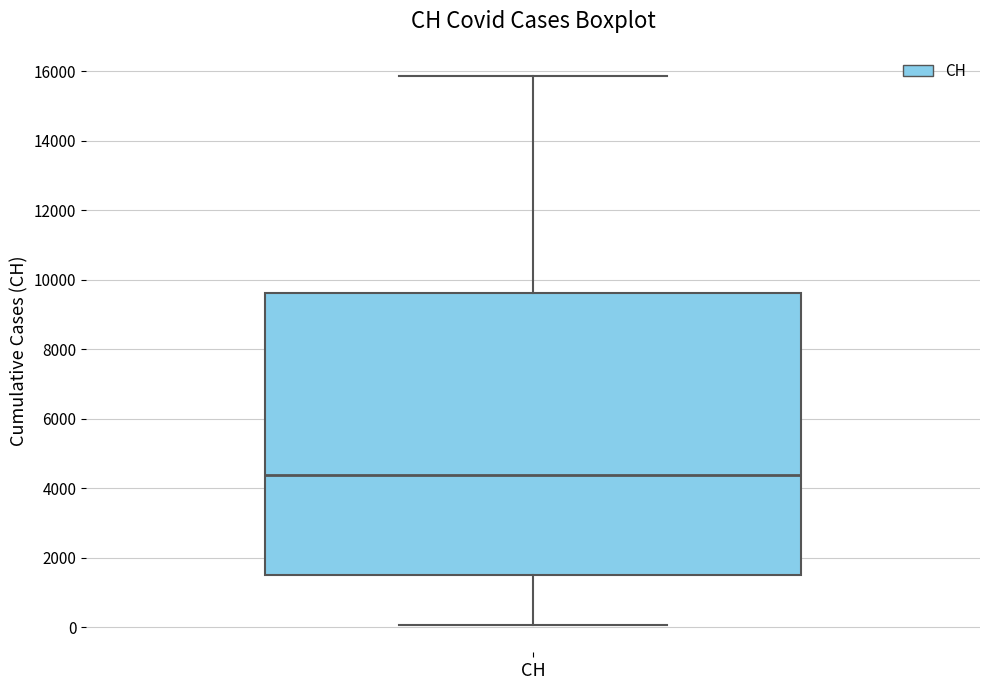

Transcribe this box plot: give where the median line is, the range the box spans, and where the two whiskers end, as read against the y-axis. The values are not printed on the chart, so give them approximately, as read against the axis.

median 4400, box 1400 to 9600, whiskers 0 to 15800